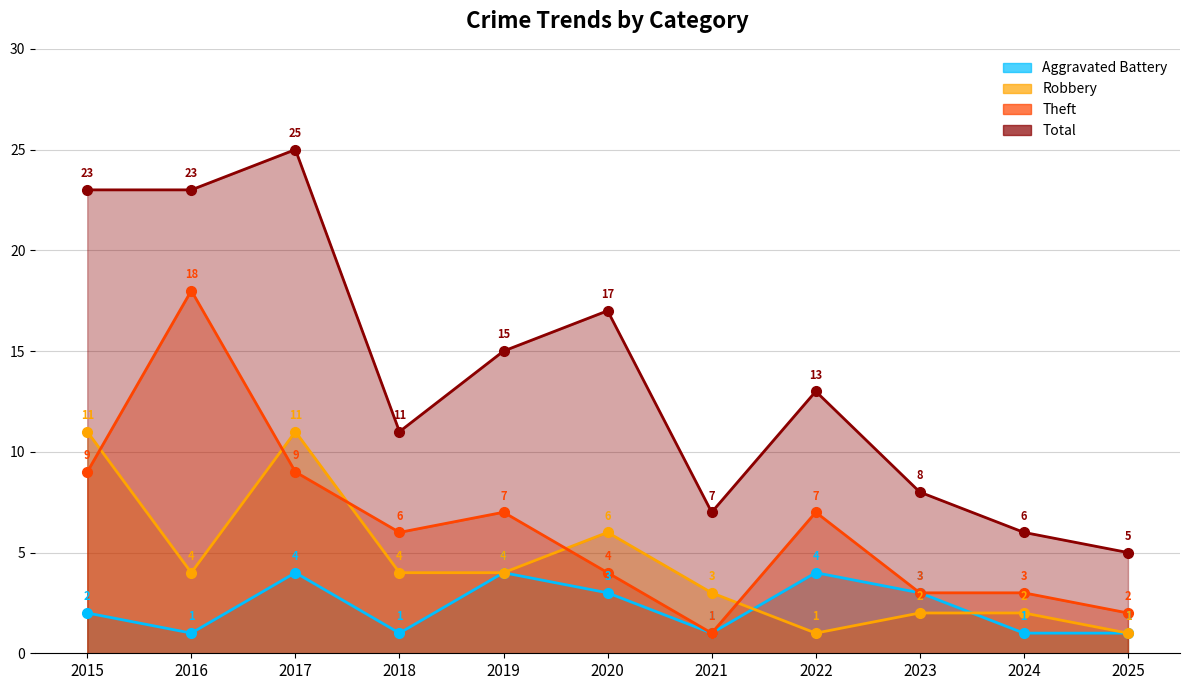

Which category has the lowest value in the Robbery series?

2022